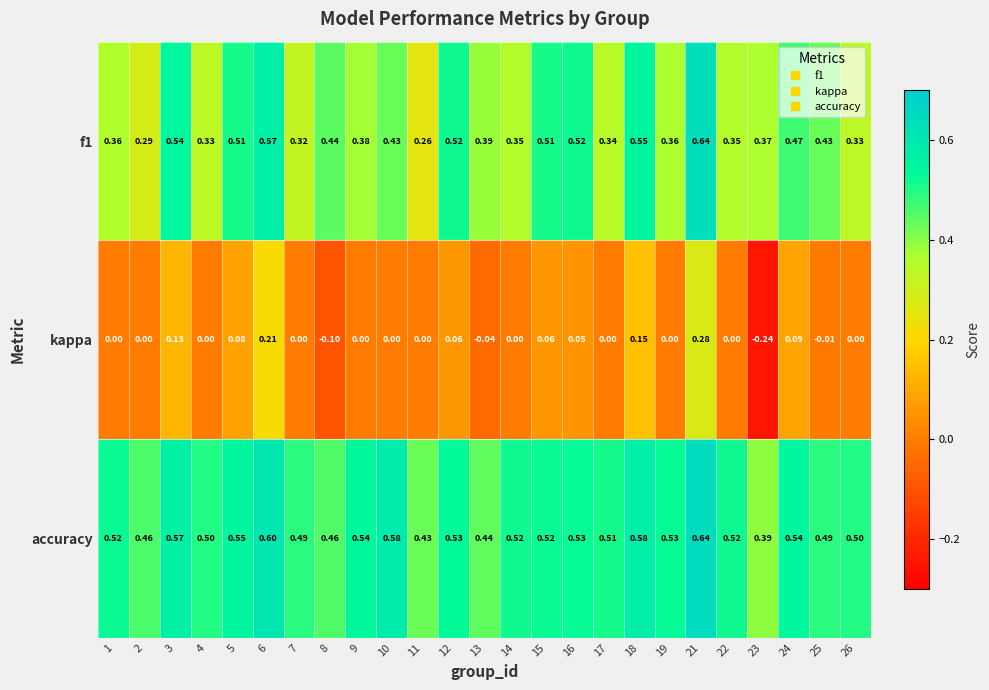

Which series has the largest total across all categories?

accuracy